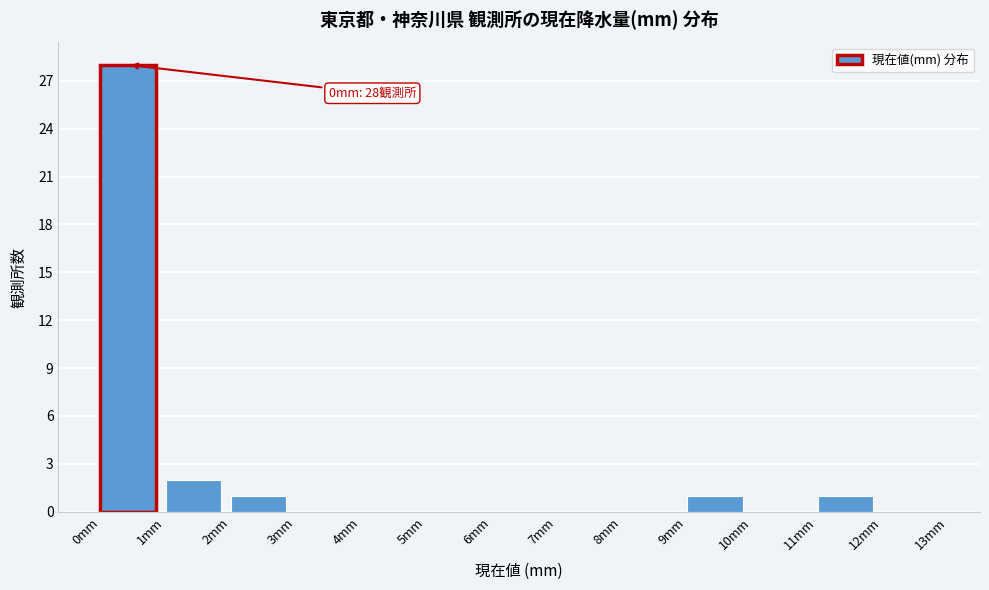

Which range on the x-axis has the tallest bar?

0 to 1